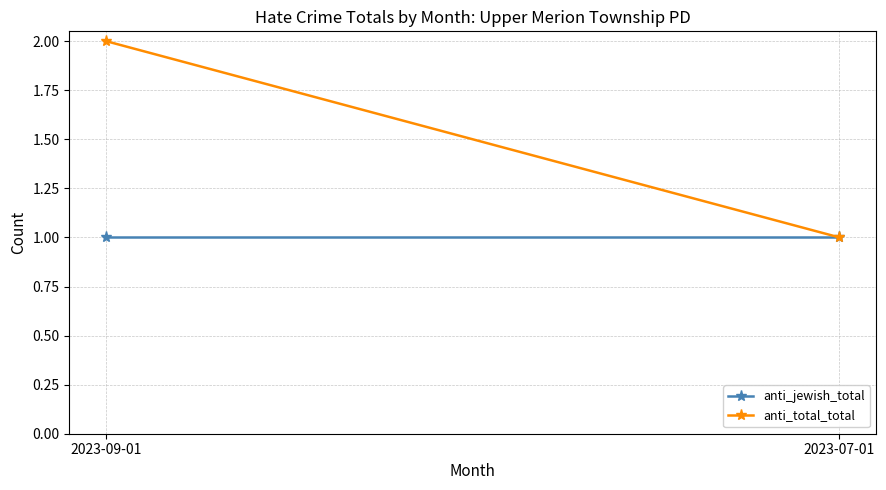

Which category has the highest value in the anti_jewish_total series?

2023-09-01